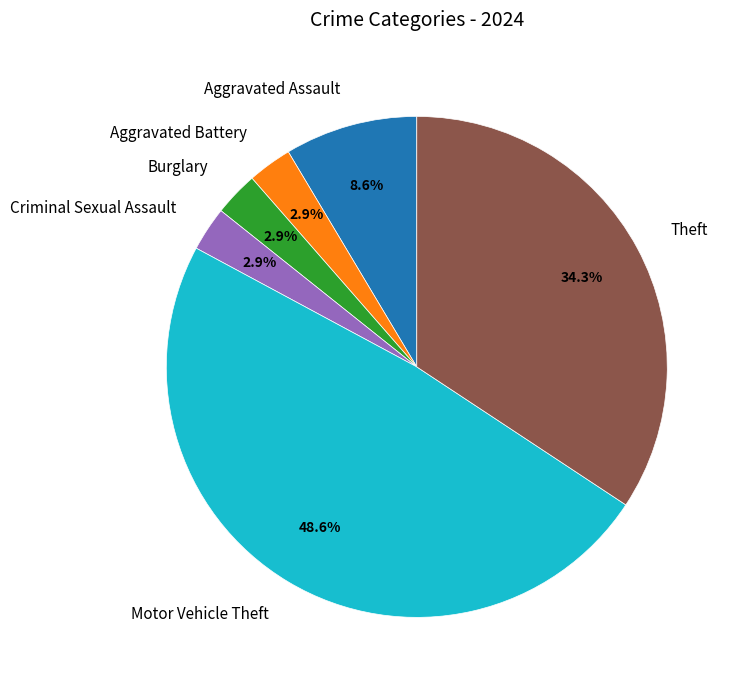

How much of the chart is everything except Criminal Sexual Assault?

97.1%